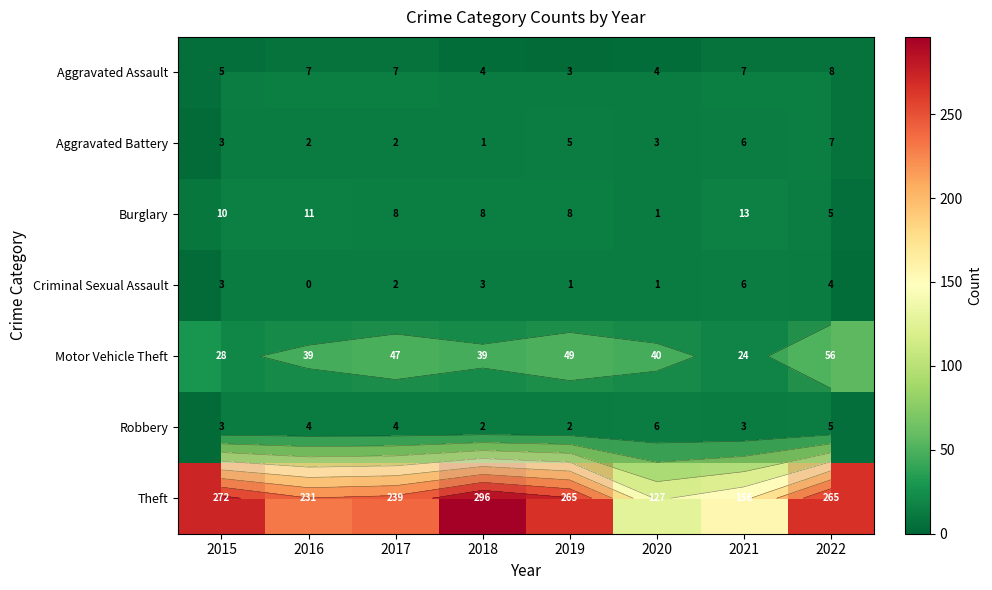

List the labels in order of Aggravated Assault value, largest first.

2022, 2016, 2017, 2021, 2015, 2018, 2020, 2019